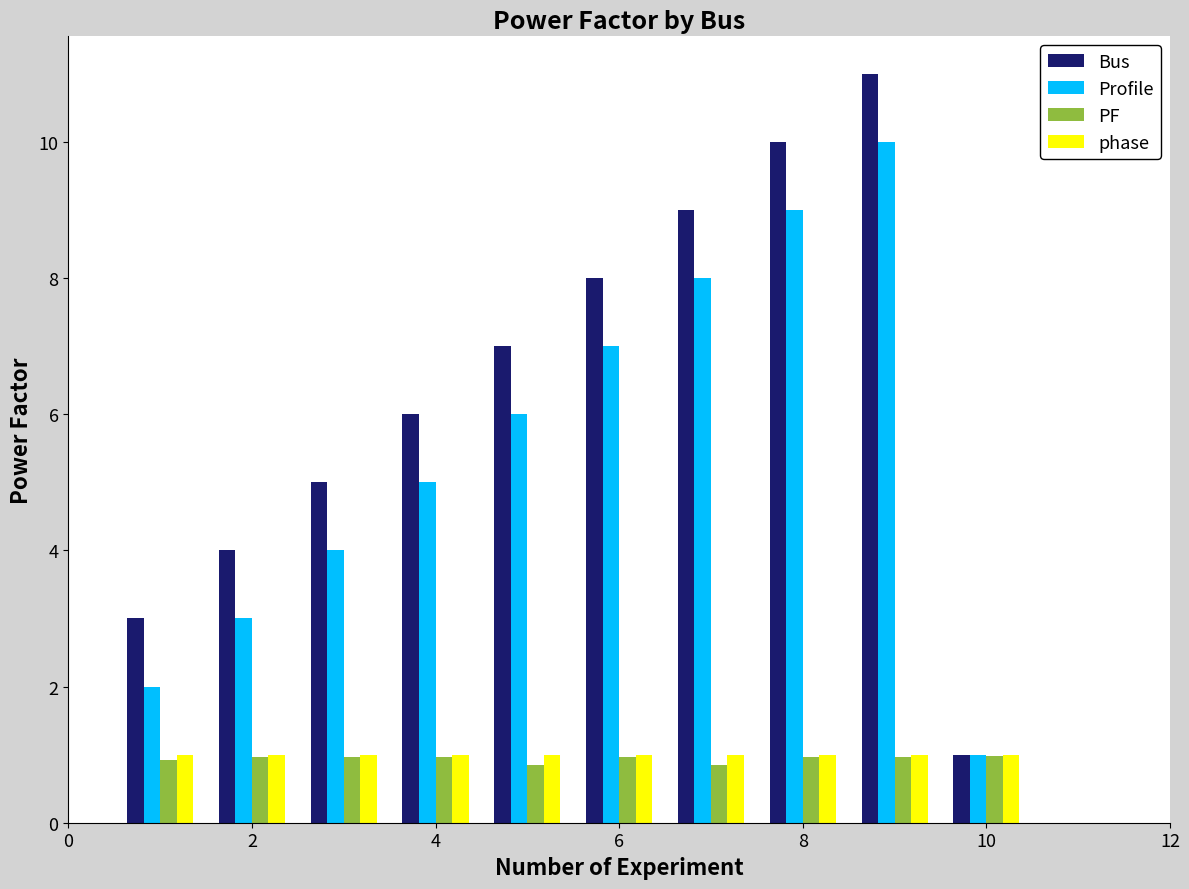

Which series has the largest total across all categories?

Bus